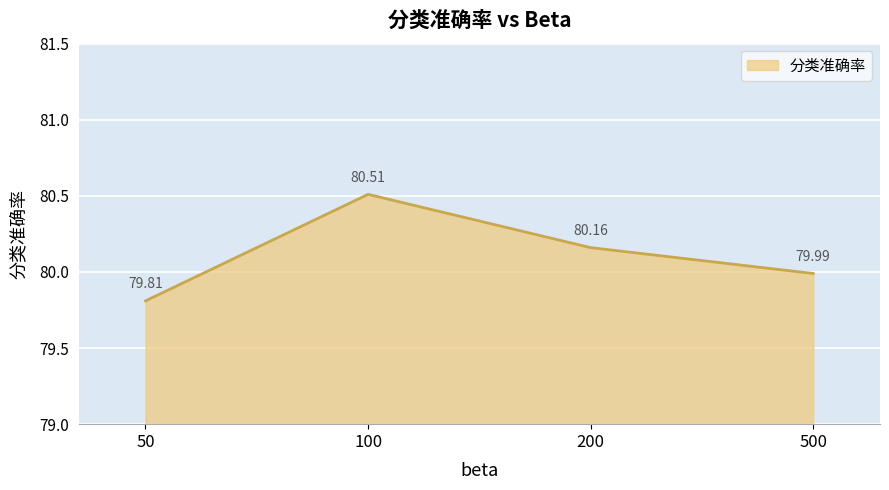

Reading left to right, list all the values displayed in this chart.

50=79.8	100=80.5	200=80.2	500=80.0